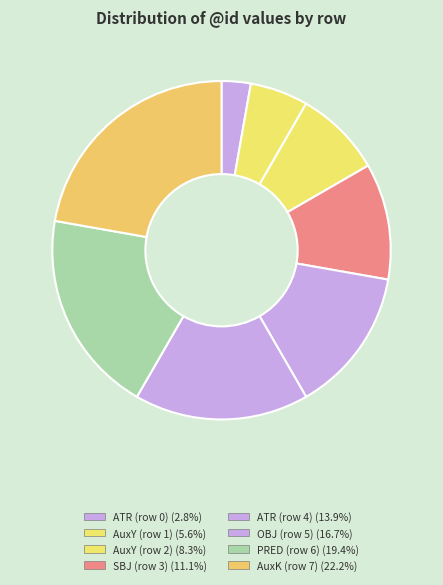

To the nearest percent, what is the difference between the largest and smallest slice percentages?

19%